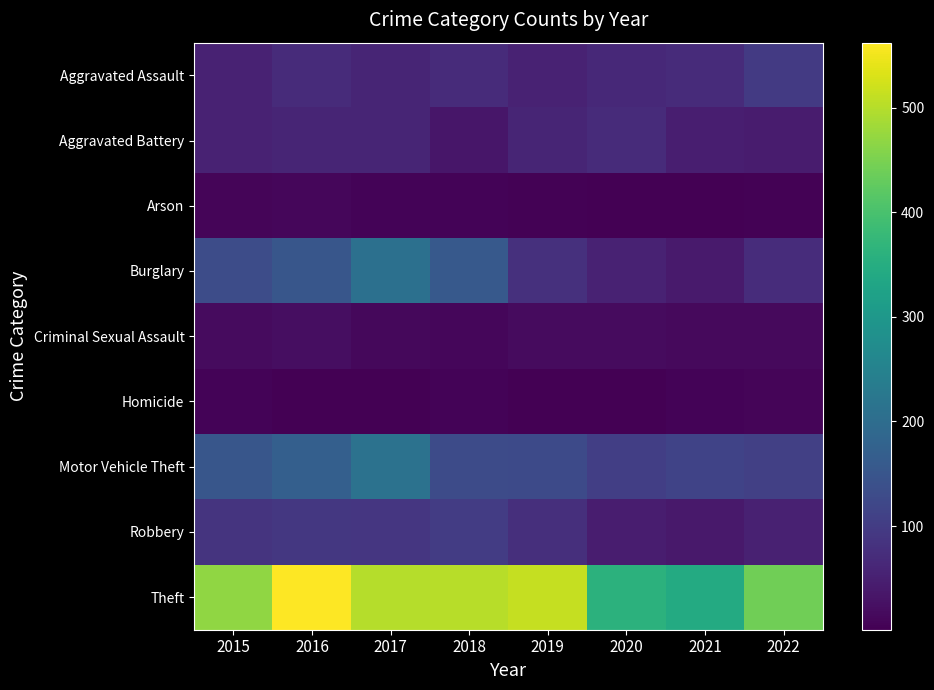

What is the total value across all series at 2022?

841